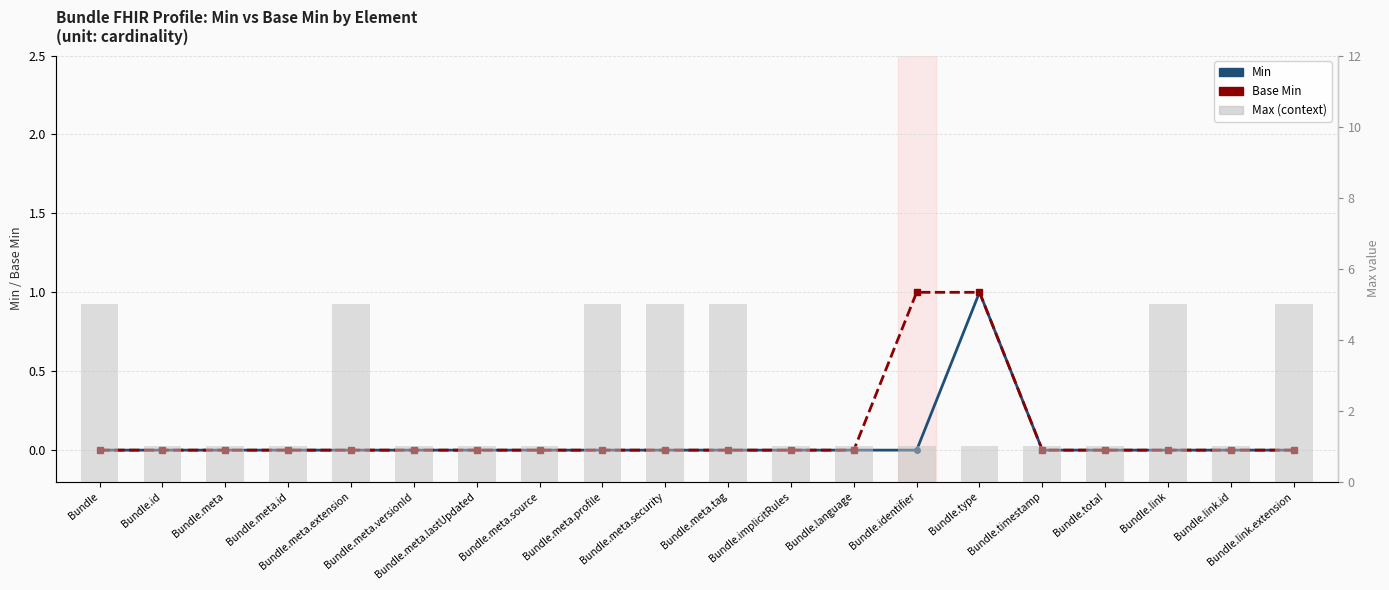

What is the difference between the highest and lowest values at Bundle.timestamp?

1